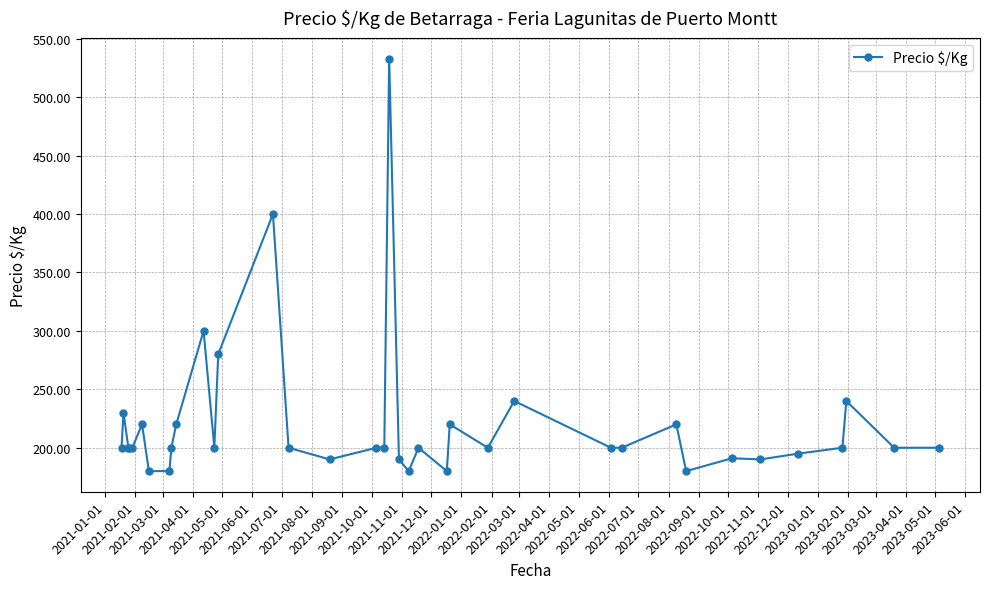

What is the value of the 2nd point from the left?

230